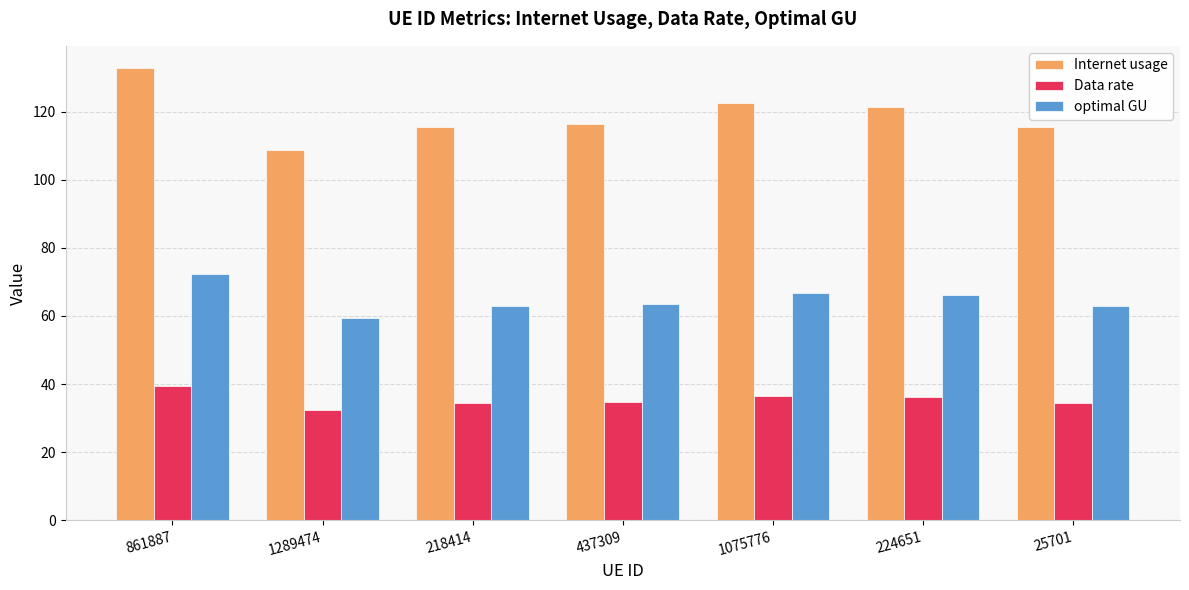

The Data rate series shows 55.5 at 224651. True or false?

False